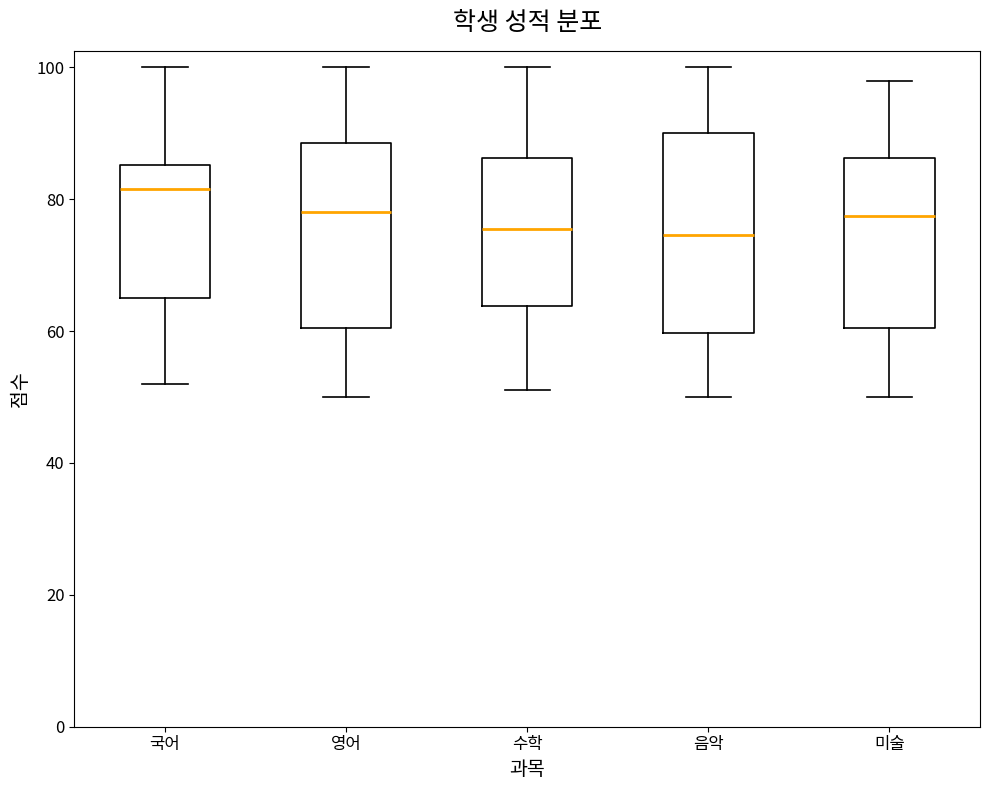

Reading left to right, transcribe this box plot: for each box, give where its median line is, the range the box spans, and where its two whiskers end, as read against the y-axis. The values are not printed on the chart, so give them approximately, as read against the axis.

국어: median 82, box 66 to 86, whiskers 52 to 100
영어: median 78, box 60 to 88, whiskers 50 to 100
수학: median 76, box 64 to 86, whiskers 52 to 100
음악: median 74, box 60 to 90, whiskers 50 to 100
미술: median 78, box 60 to 86, whiskers 50 to 98